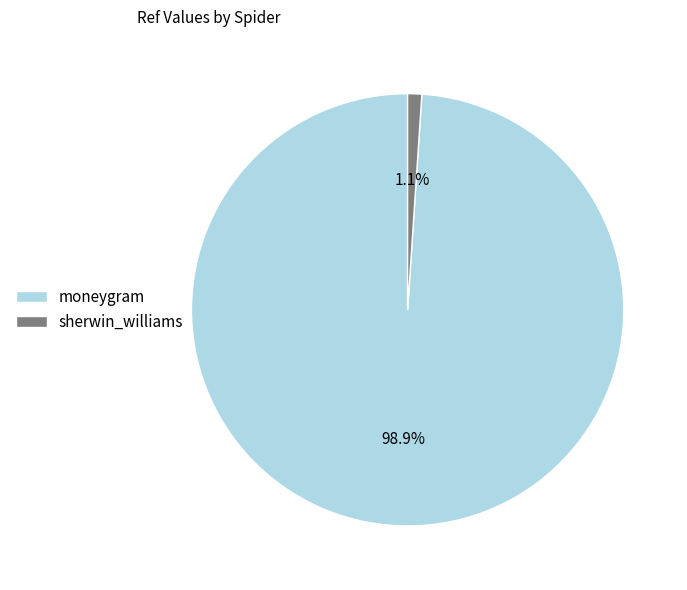

The sherwin_williams slice represents 1% of the pie. True or false?

True